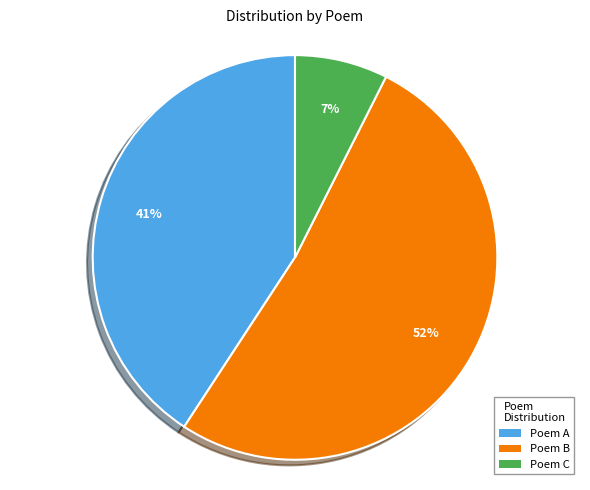

To the nearest percent, what is the average slice percentage?

33%